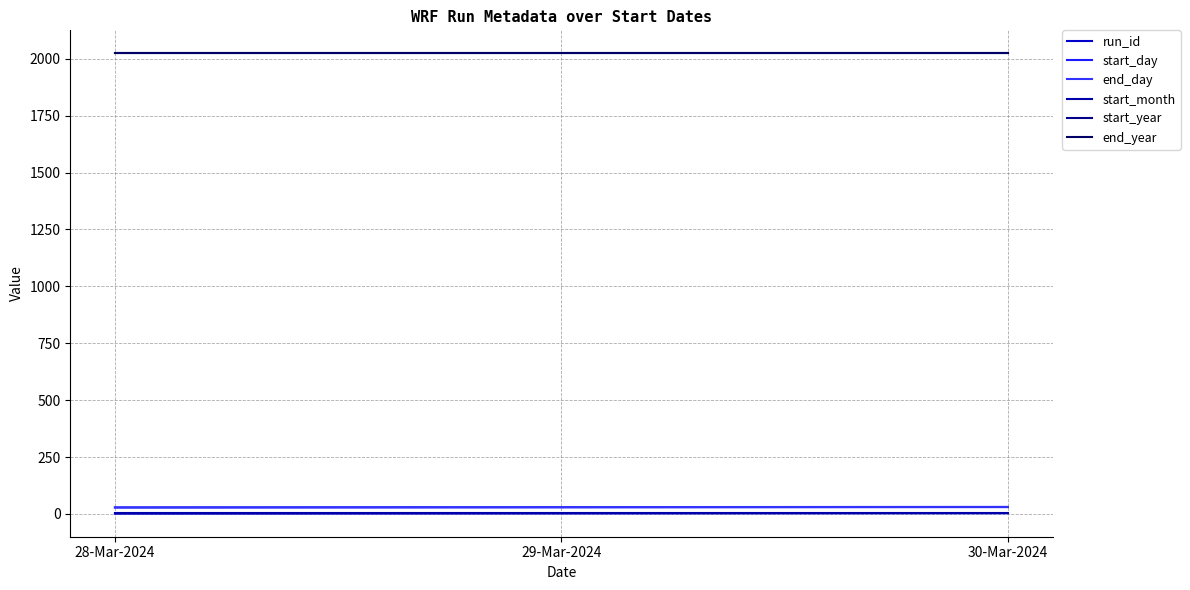

Is this an area chart (filled region under the line)?

No